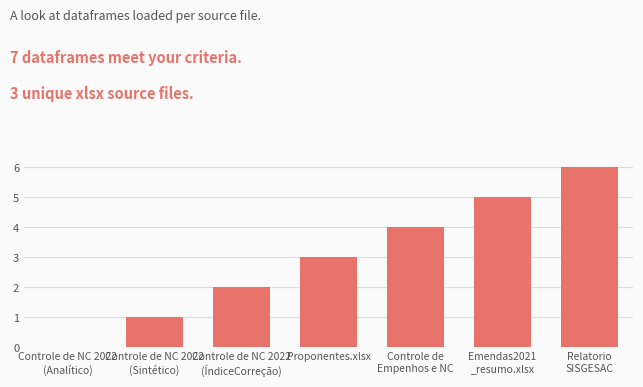

What is the greatest value displayed?

6